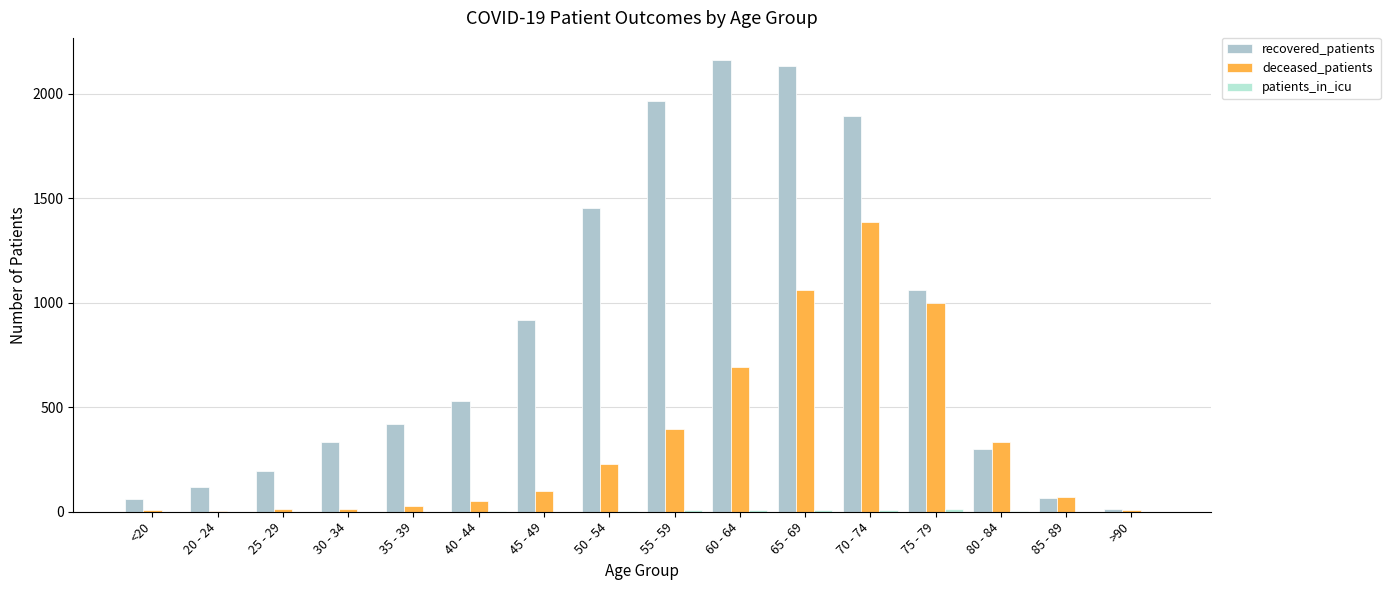

What is the average value of the deceased_patients series?

337